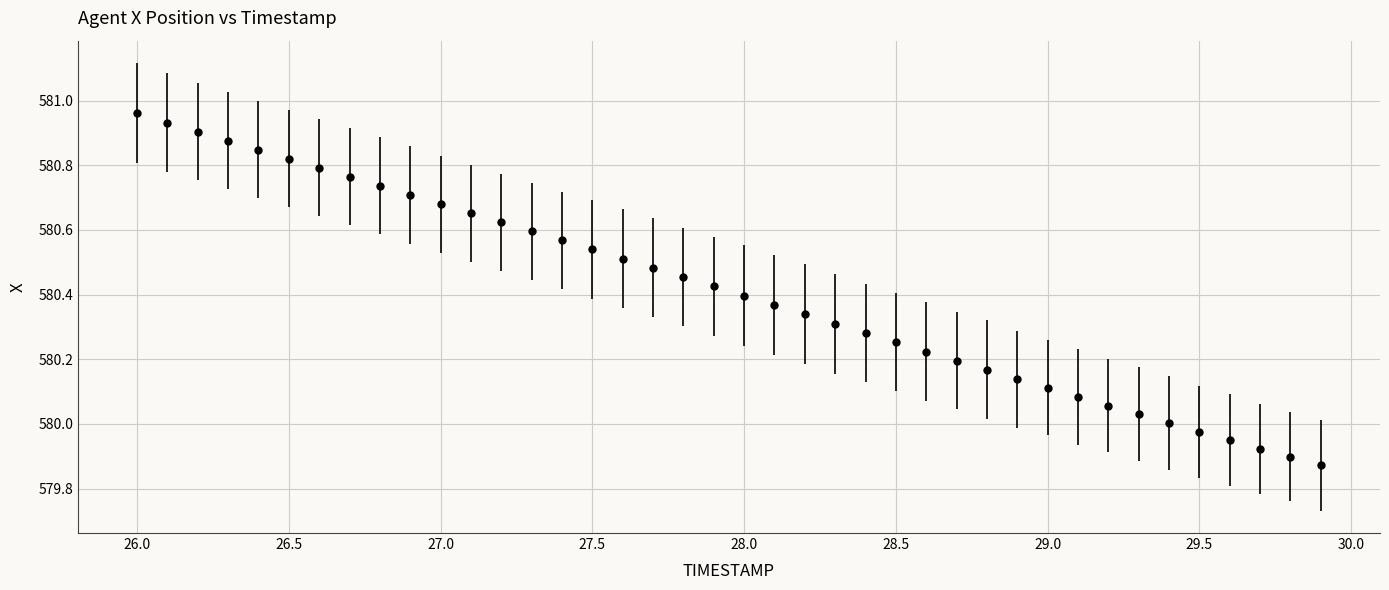

What is the difference between the maximum and second lowest values?

1.1